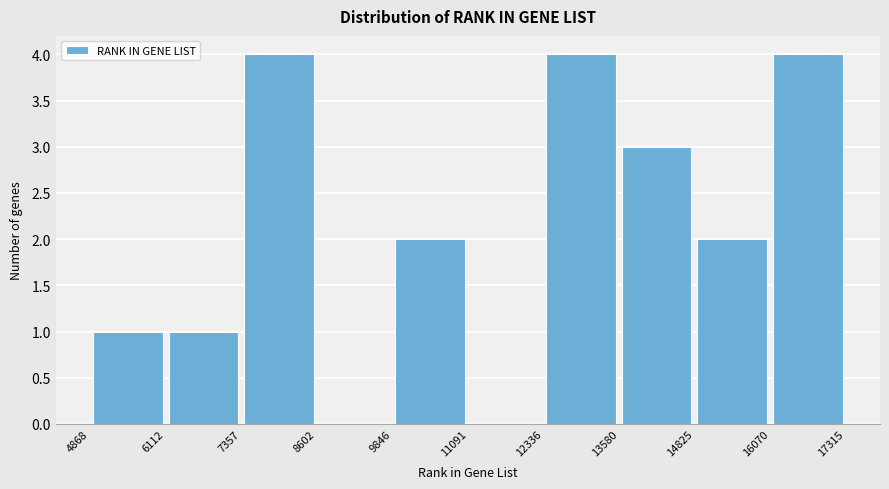

Reading left to right, transcribe this chart: for each bar, give the range it covers on the x-axis and its height. The values are not printed on the chart, so give them approximately, as read against the axis.

4868 to 6112: 1
6112 to 7357: 1
7357 to 8602: 4
8602 to 9846: 0
9846 to 11091: 2
11091 to 12336: 0
12336 to 13580: 4
13580 to 14825: 3
14825 to 16070: 2
16070 to 17315: 4